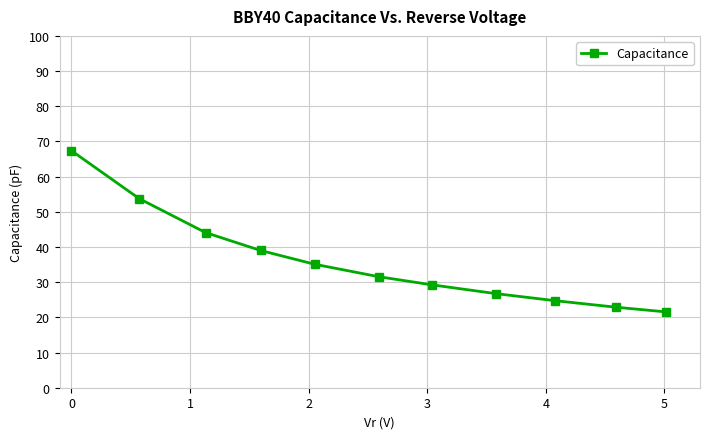

Reading right to left, what are all the values shown in this chart?

21.6	22.9	24.7	26.7	29.2	31.6	35.1	39.0	44.1	53.7	67.4